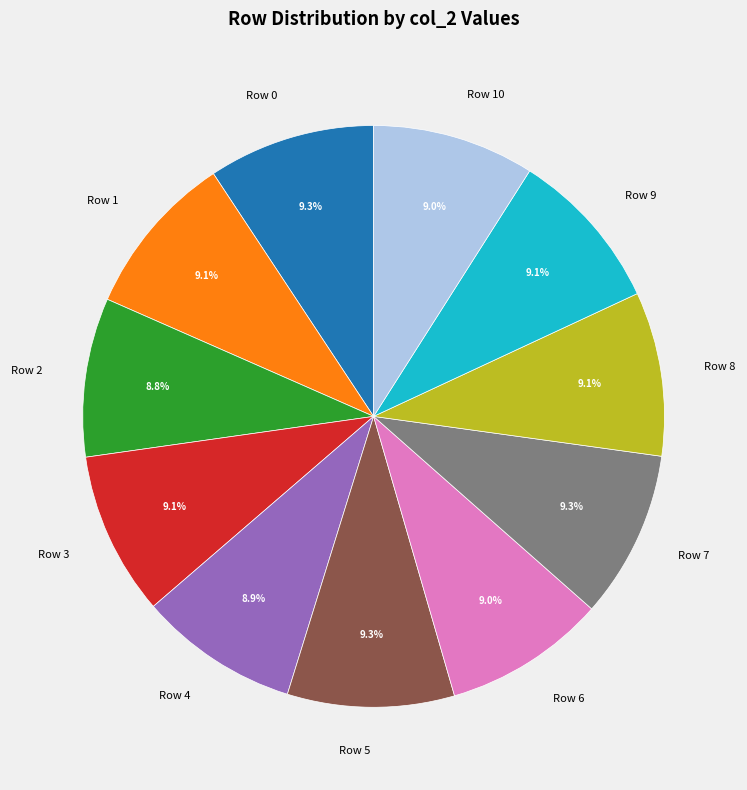

To the nearest percent, what is the average slice percentage?

9%